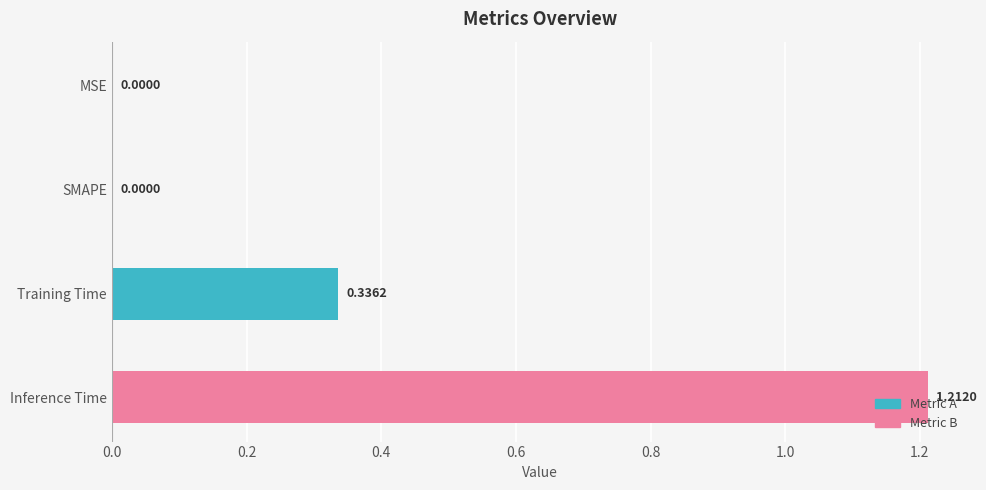

Which category has the highest value across all series?

Inference Time